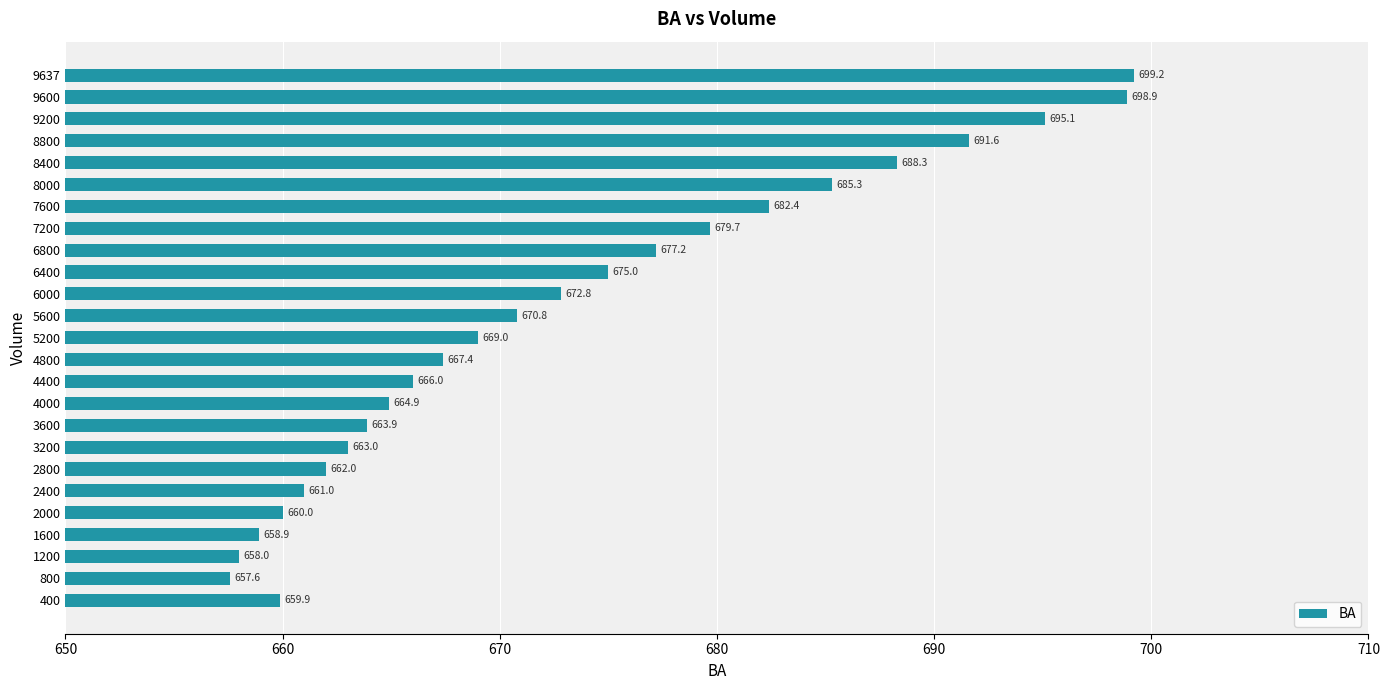

At which category does the chart reach its minimum across all series?

800